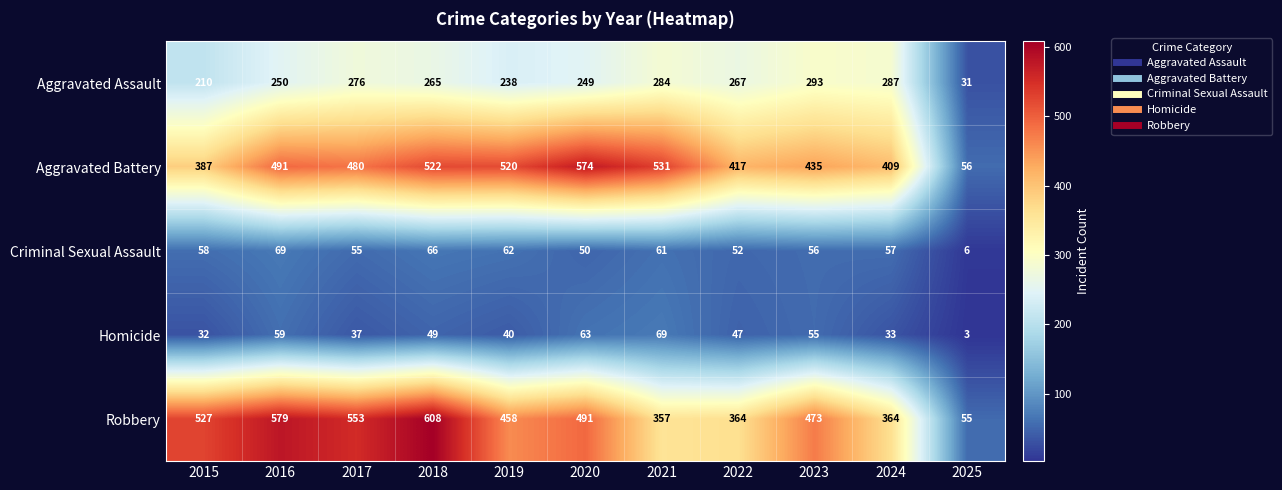

What is the total value across all series at 2022?

1147